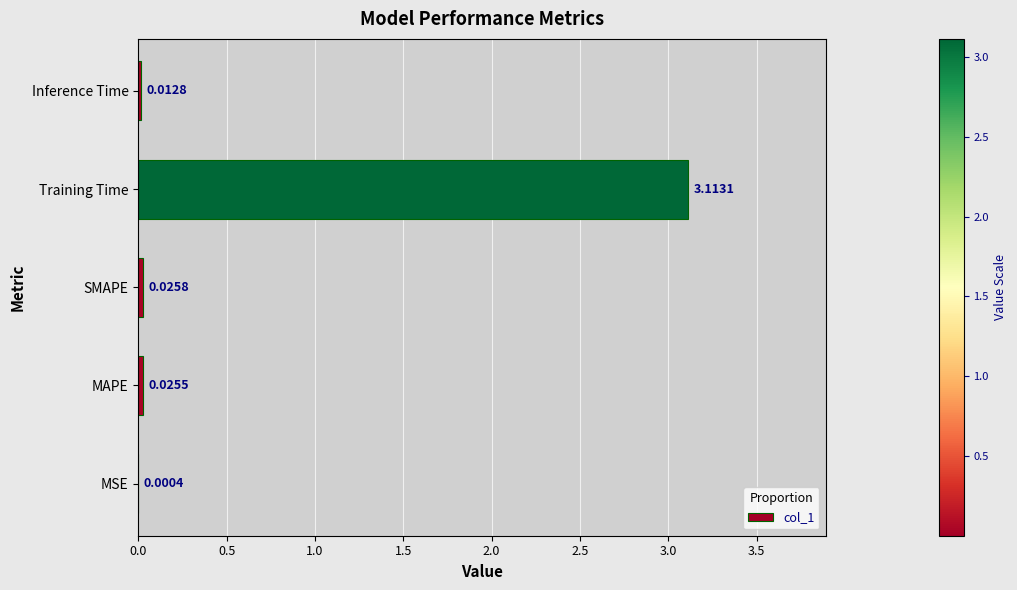

What is the sum of all values?

3.2